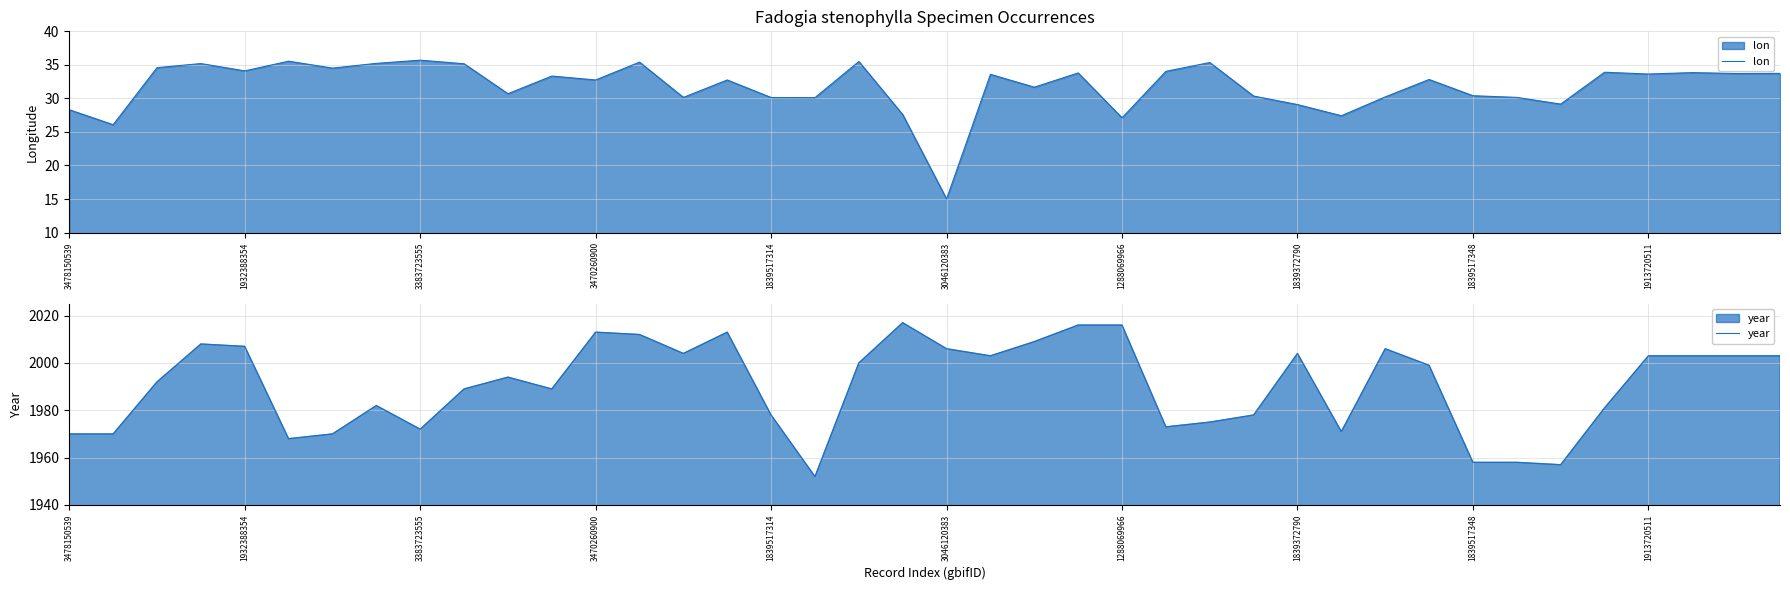

True or false: lon has more than 2 points higher than both neighbors.

True